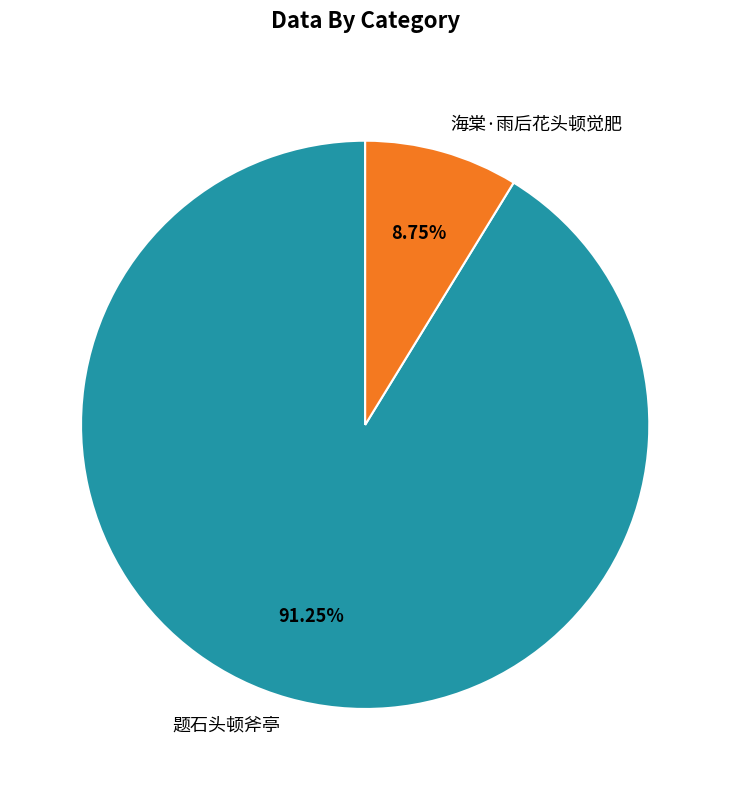

Count the number of slices in the pie.

2